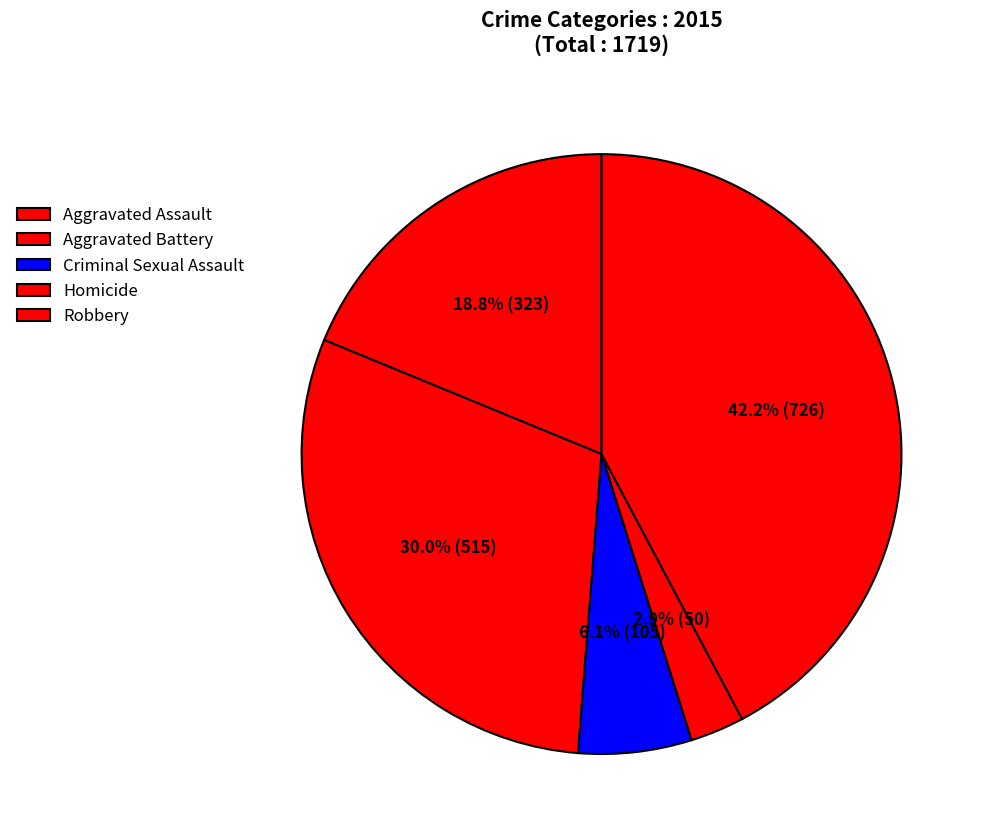

What is the ratio of the value at Criminal Sexual Assault to the value at Aggravated Battery?

0.2